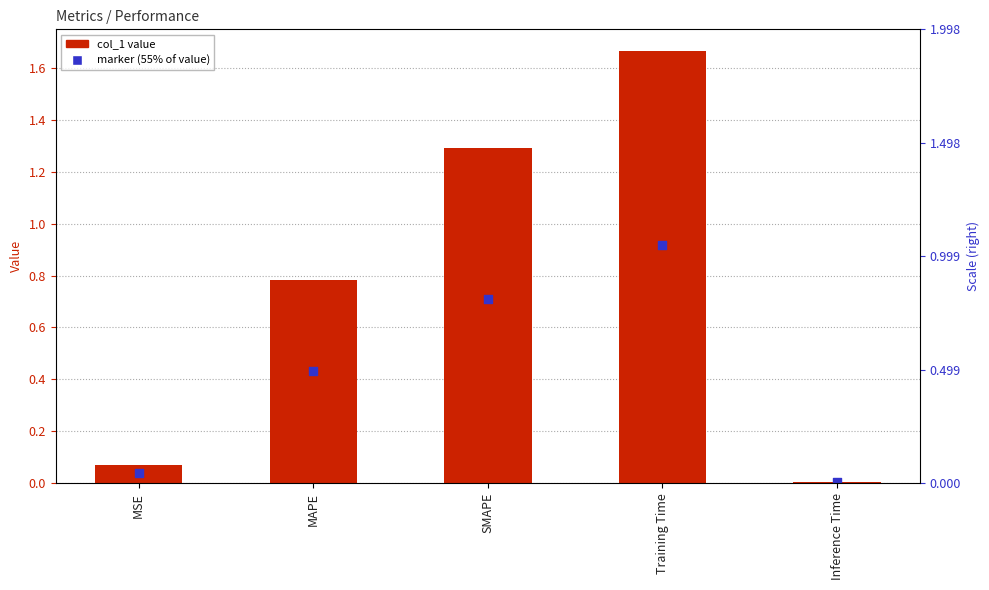

What are all the series names shown in the legend?

col_1 value, marker (55% of value)